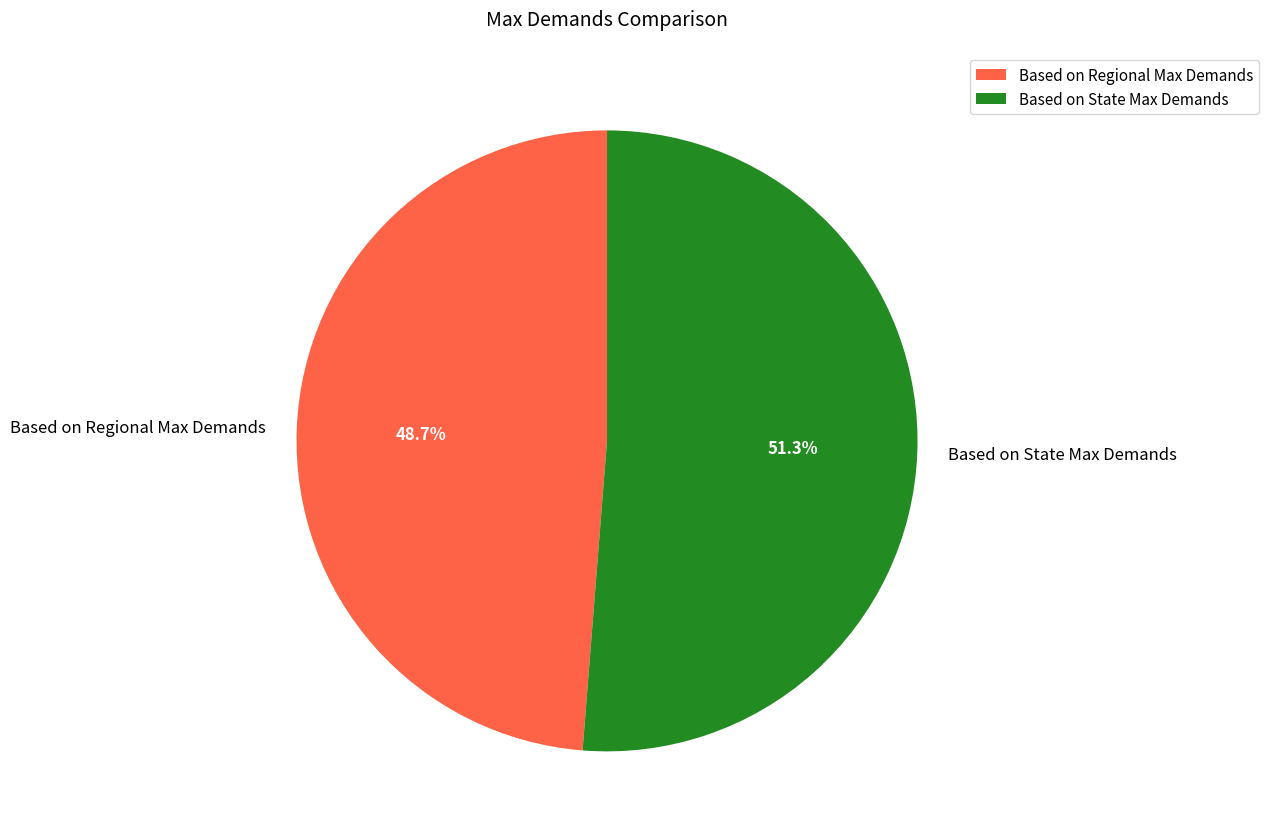

Does any single category account for the majority?

Yes